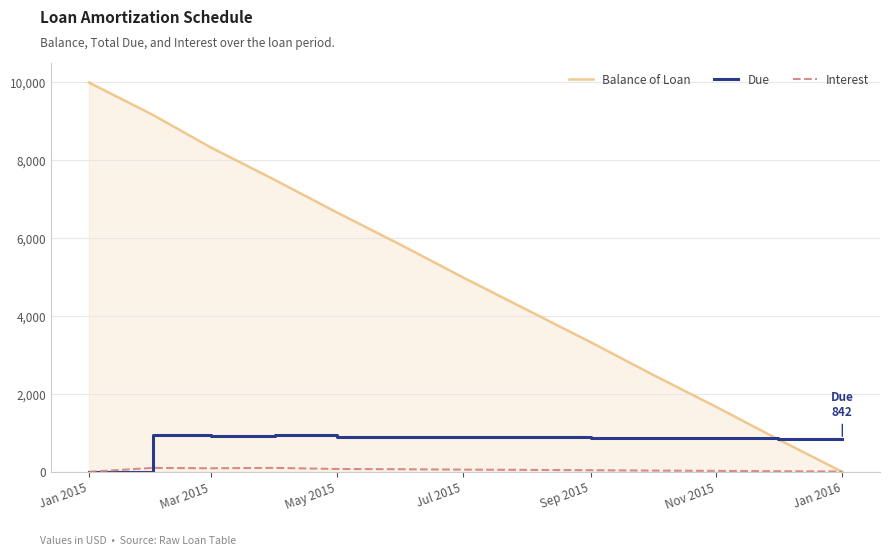

How many values in the Due series exceed 884?

7